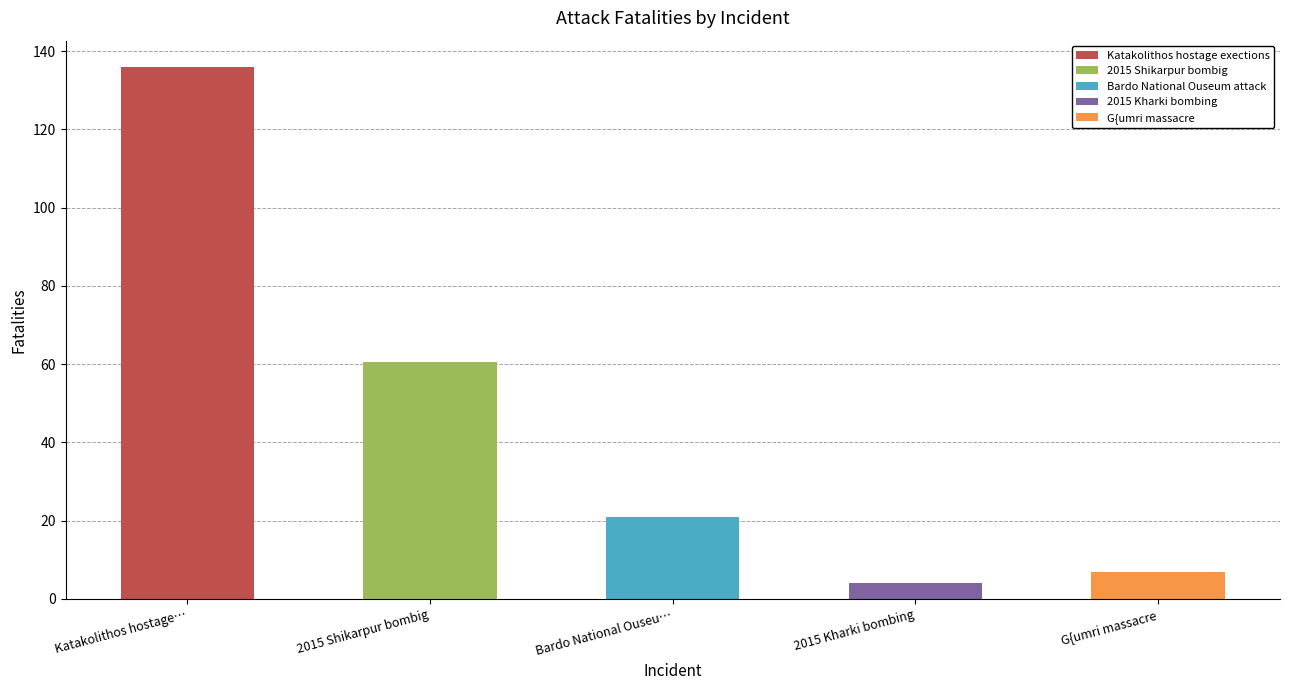

The value at 2015 Kharki bombing is 1.0. True or false?

False